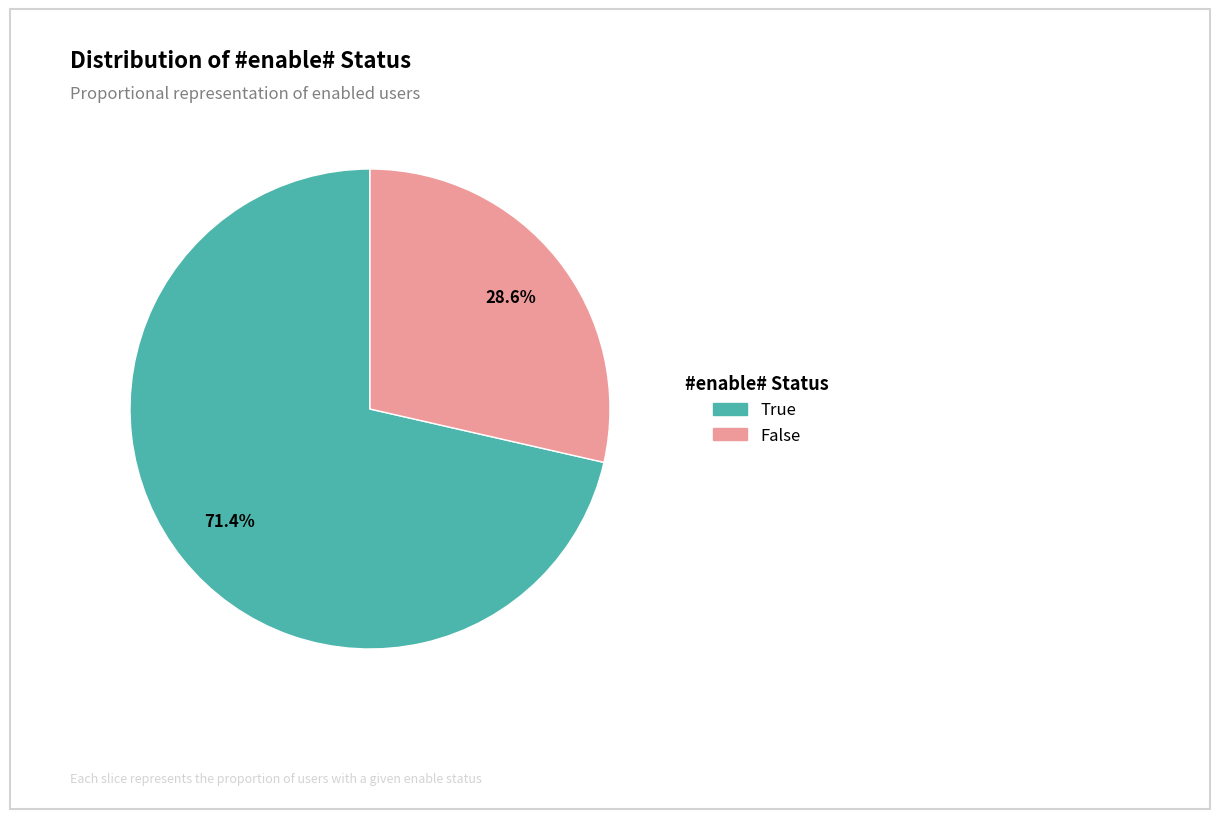

How many segments does this pie chart have?

2